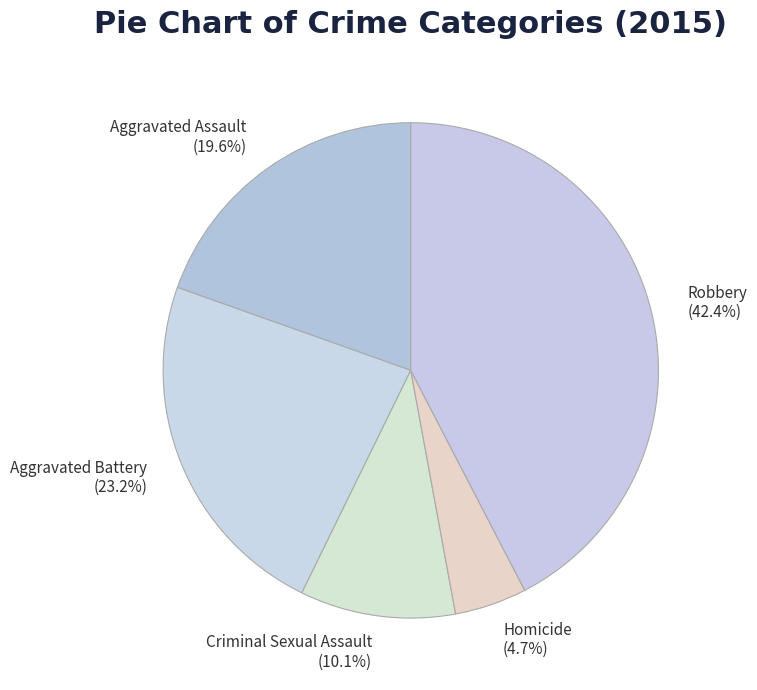

Which category has the biggest portion of the pie?

Robbery